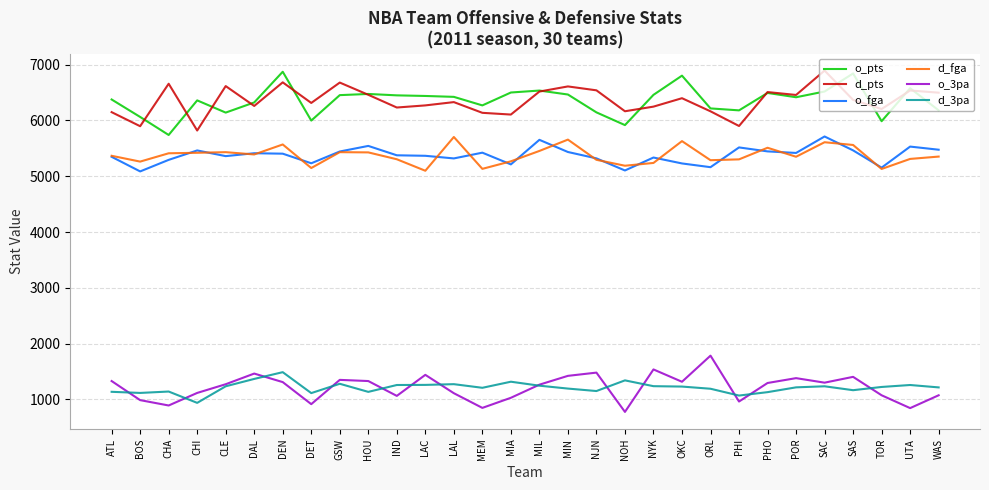

What are all the series names shown in the legend?

o_pts, d_pts, o_fga, d_fga, o_3pa, d_3pa